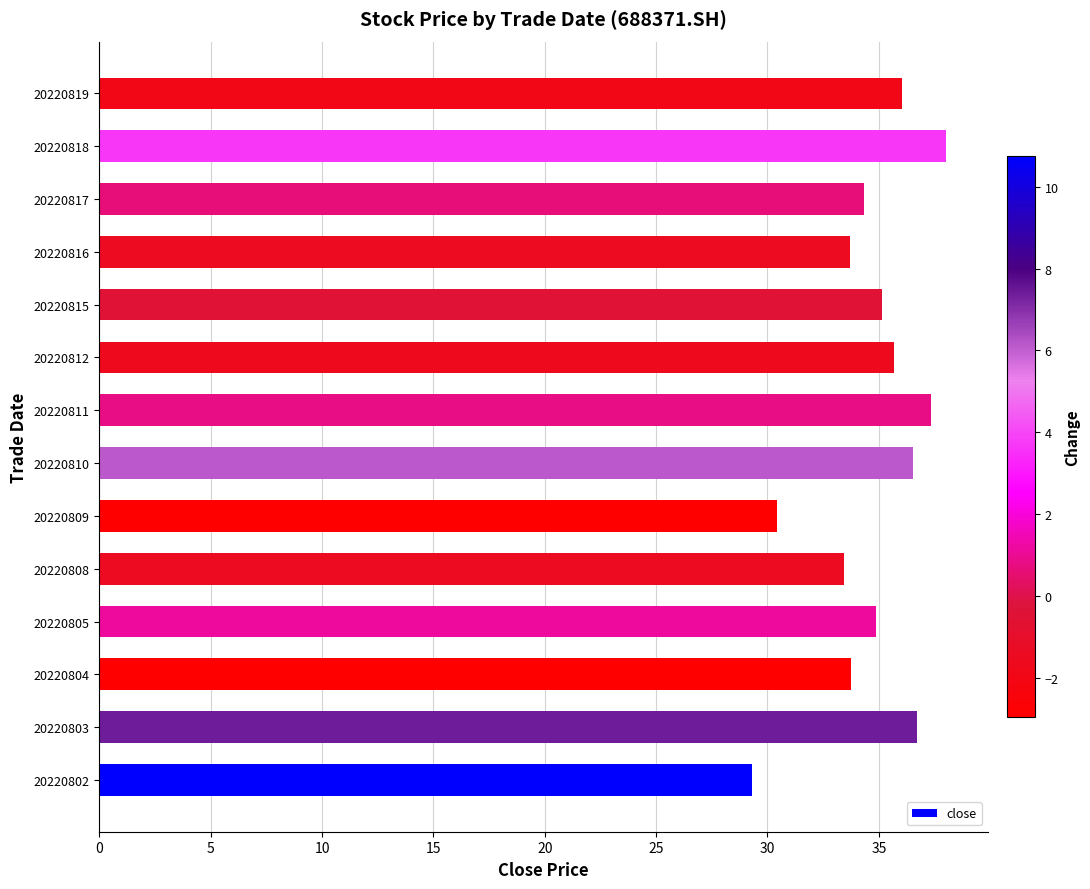

What value does the data have at 20220818?

38.0